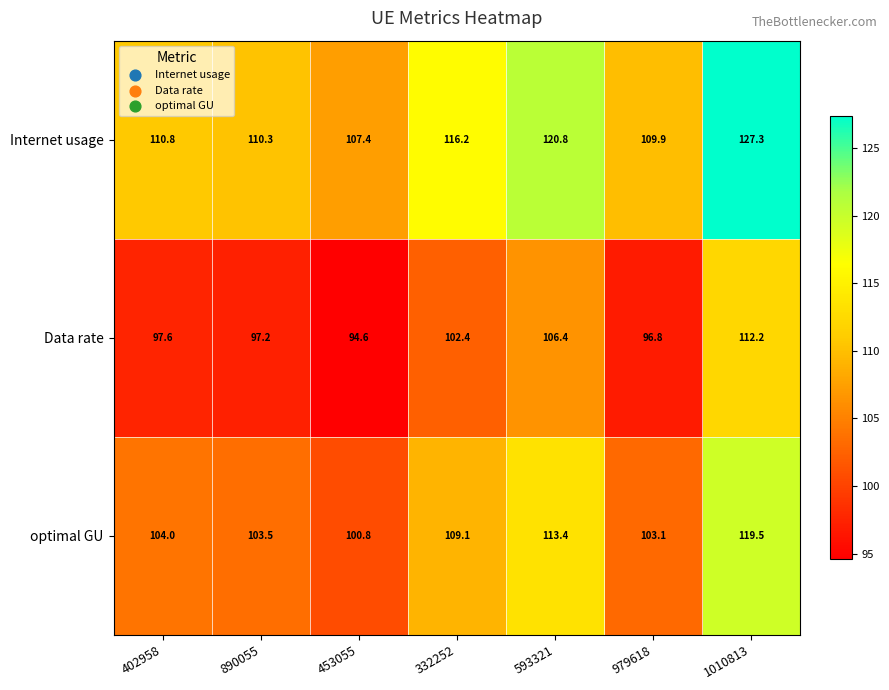

At how many categories does at least one series exceed 119?

2